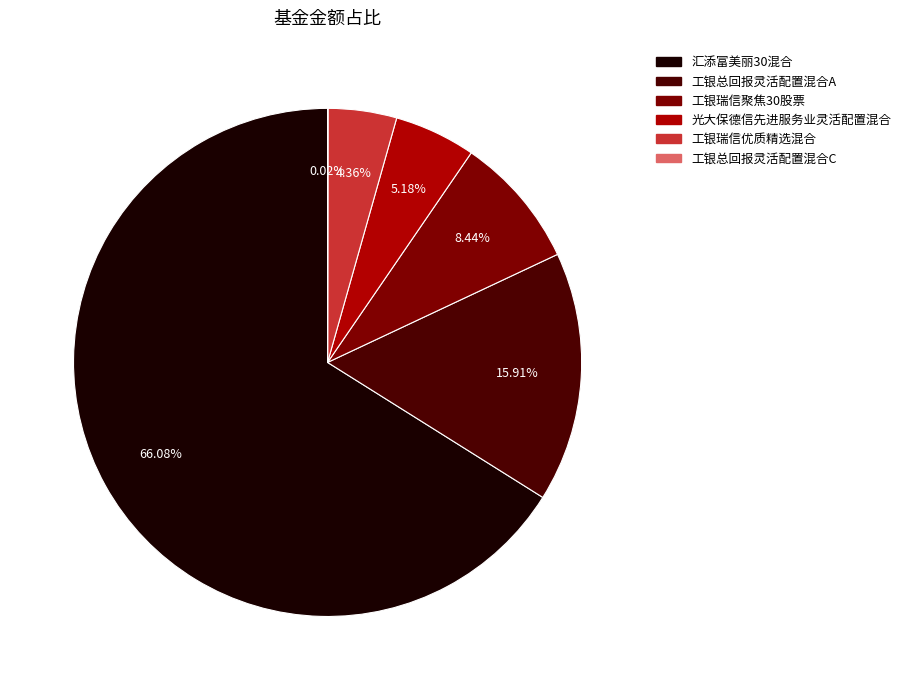

To the nearest percent, what portion does 工银瑞信聚焦30股票 represent?

8%